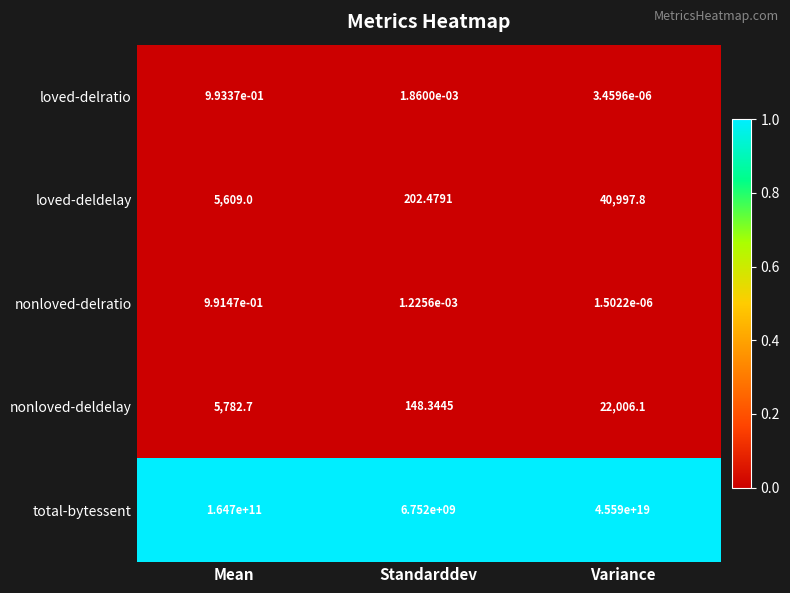

Which series has the largest total across all categories?

total-bytessent